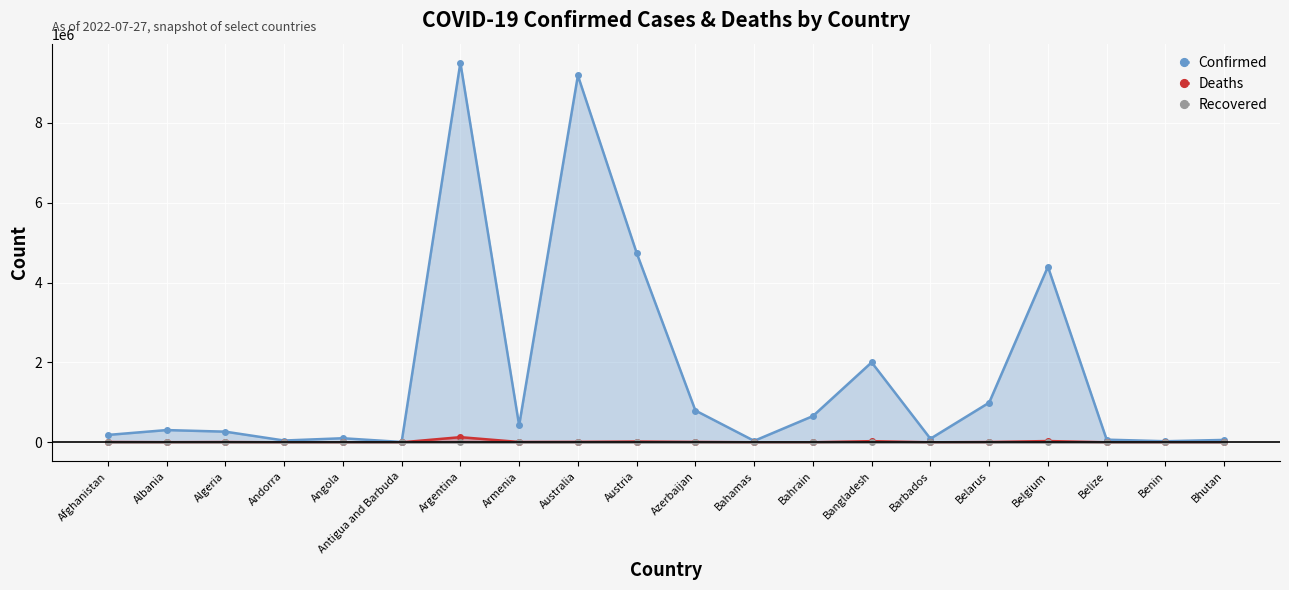

Count the number of data series in this chart.

3